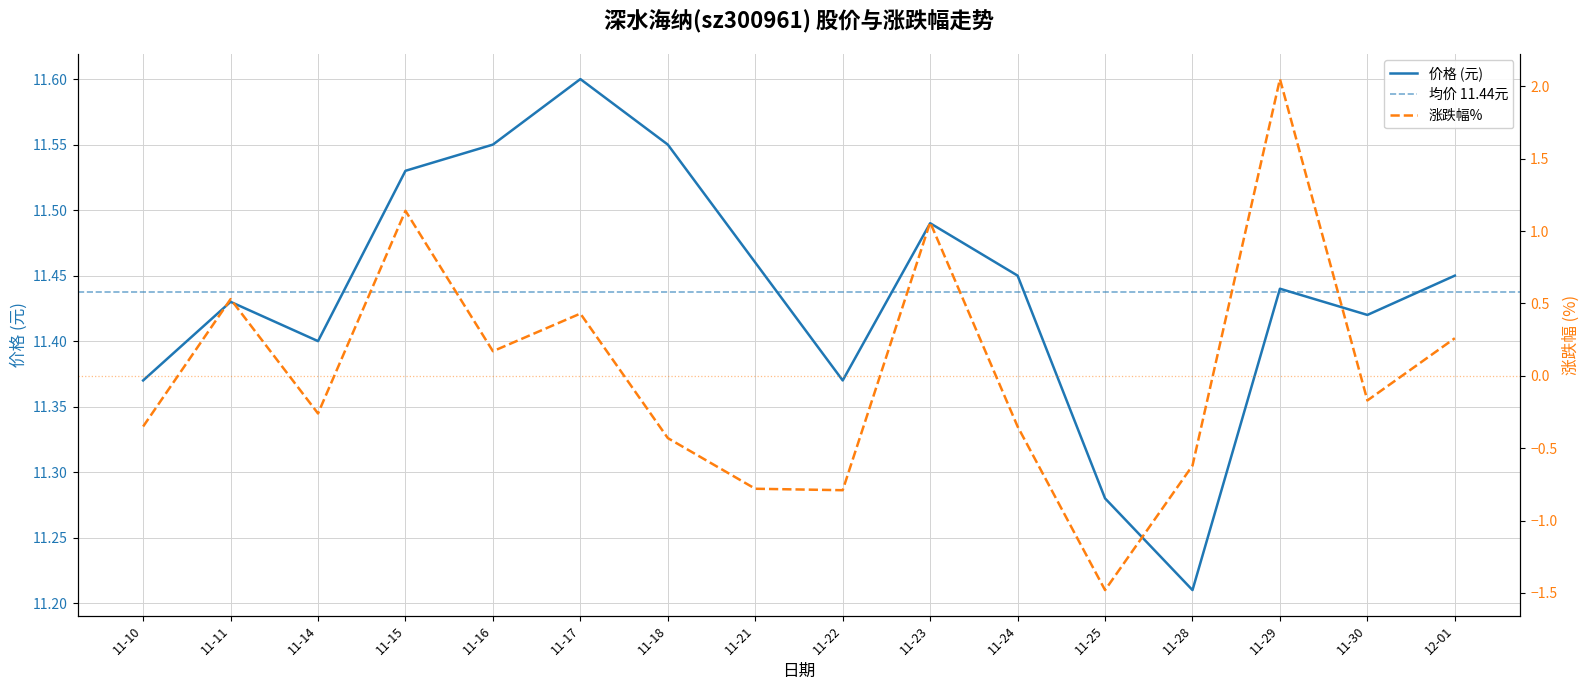

At which label is 价格 (元) closest to 11?

11-28